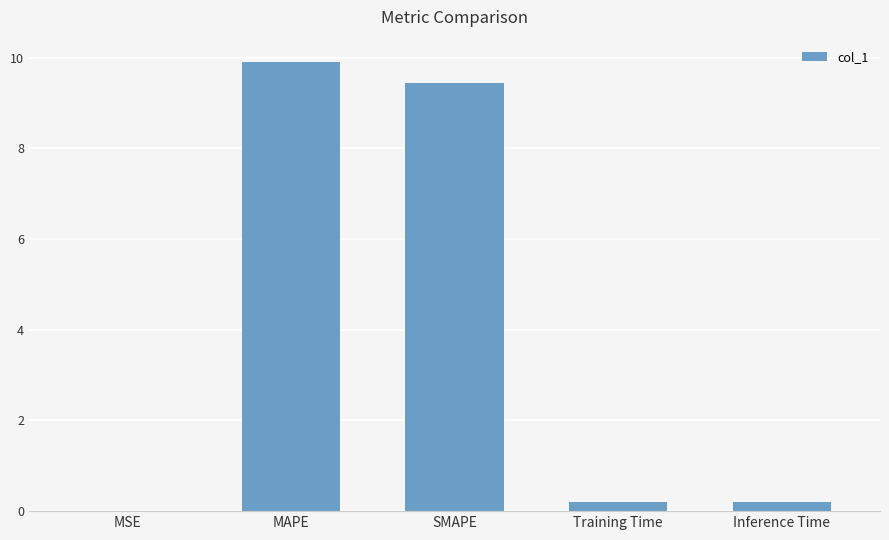

Between MAPE and SMAPE, which is larger?

MAPE